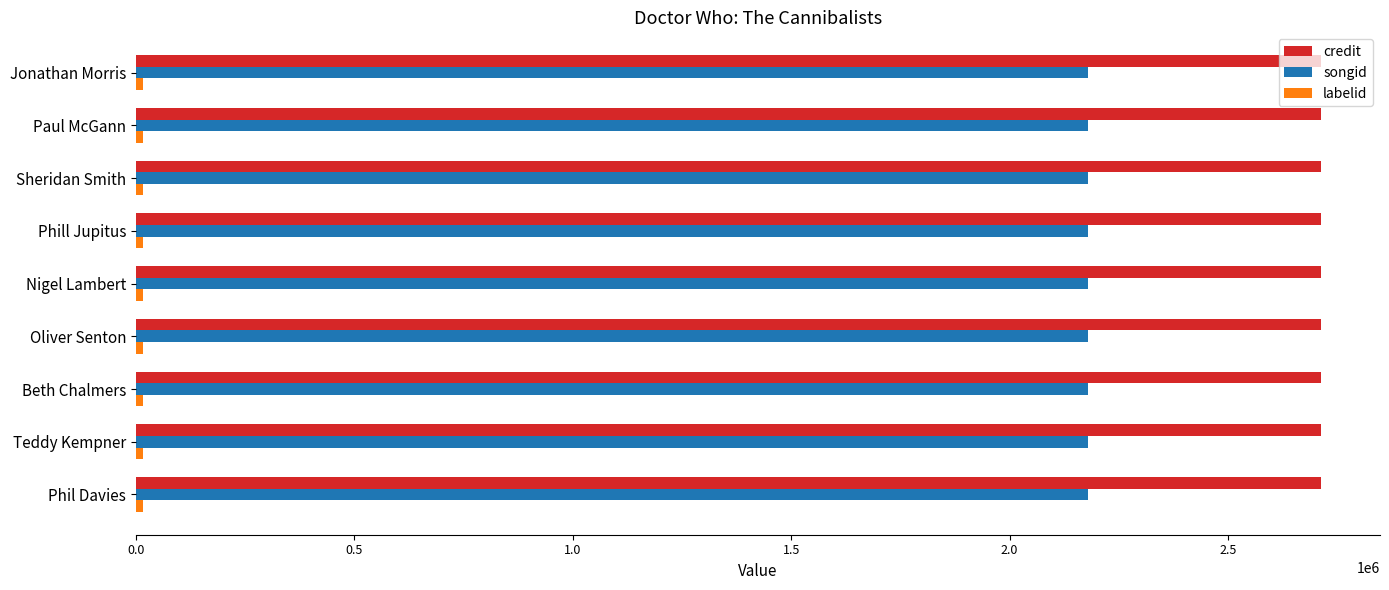

What is the maximum value shown in the chart?

2712427